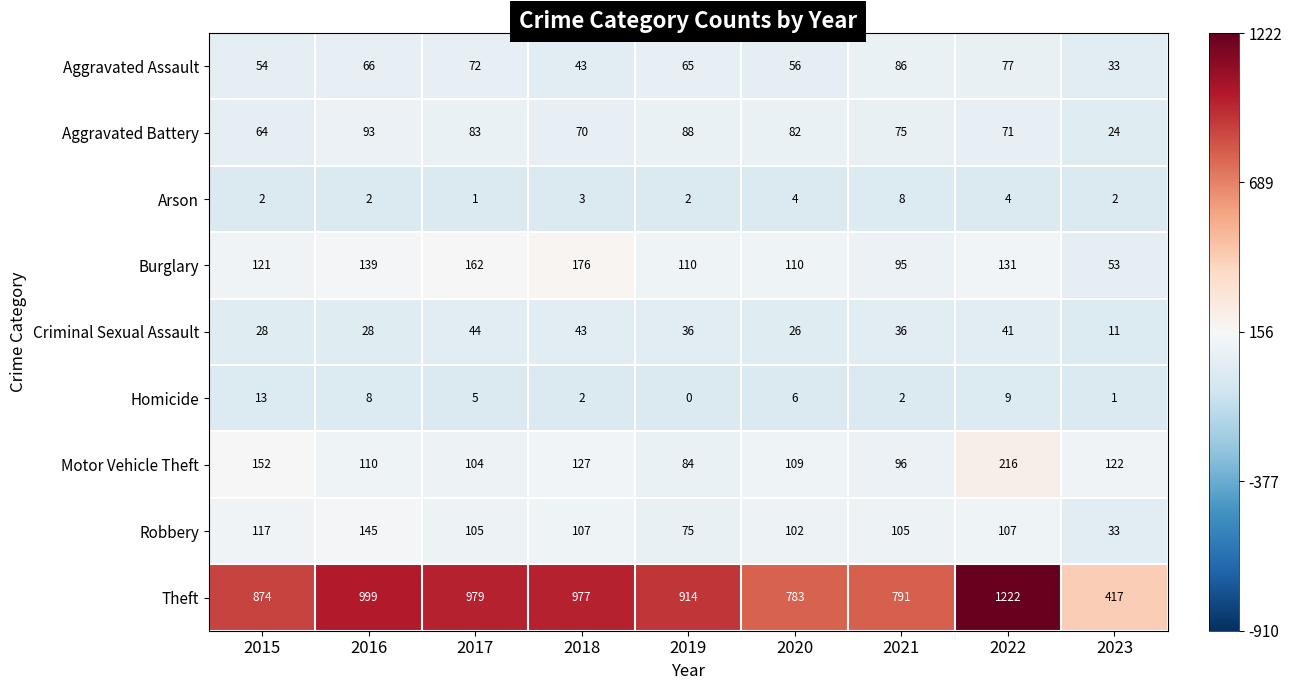

Which category has the highest value across all series?

2022